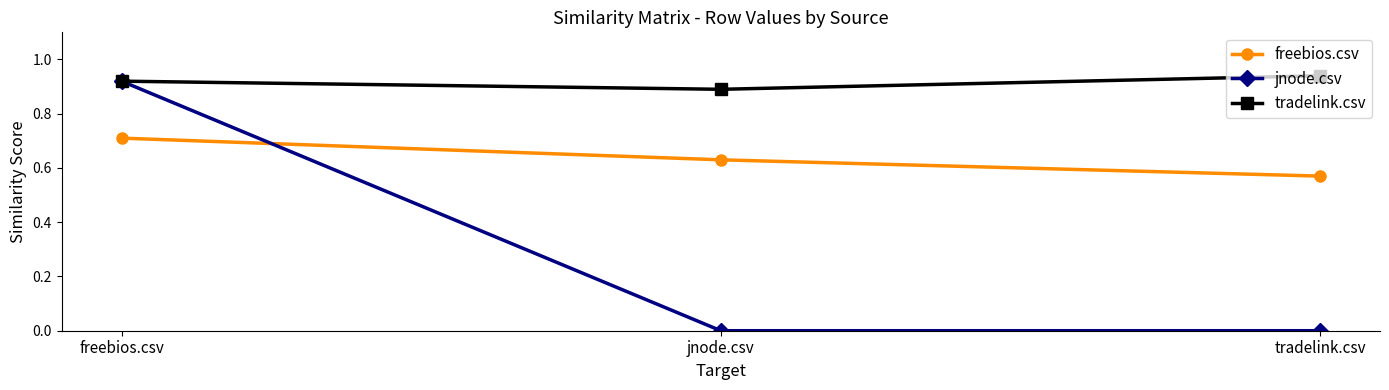

What are all the series names shown in the legend?

freebios.csv, jnode.csv, tradelink.csv